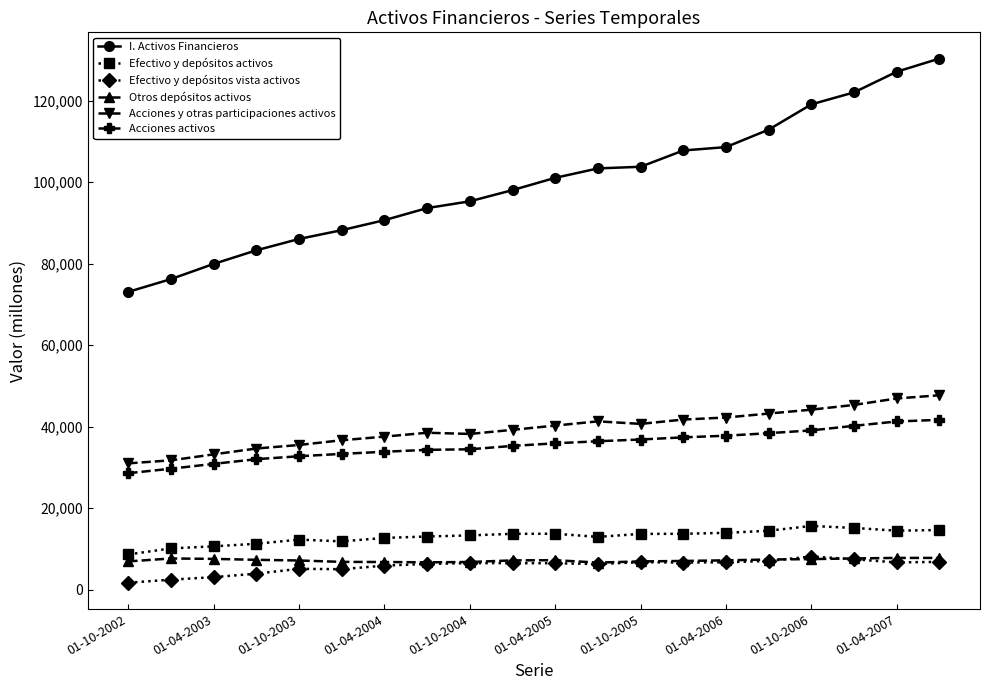

Which series has the largest range (max minus min)?

I. Activos Financieros